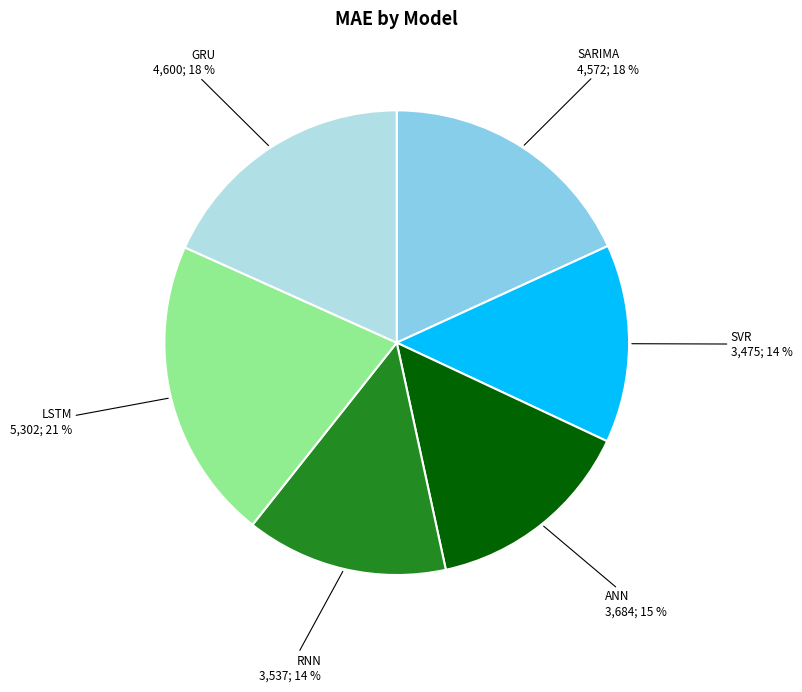

Combined, do SVR and RNN account for over 50%?

No